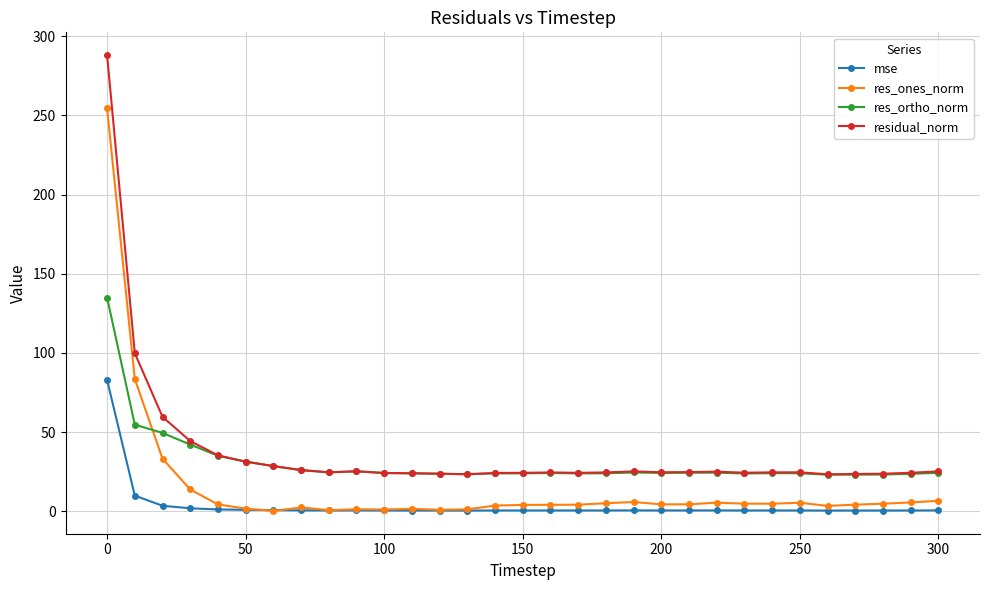

True or false: res_ones_norm and residual_norm intersect in this chart.

False